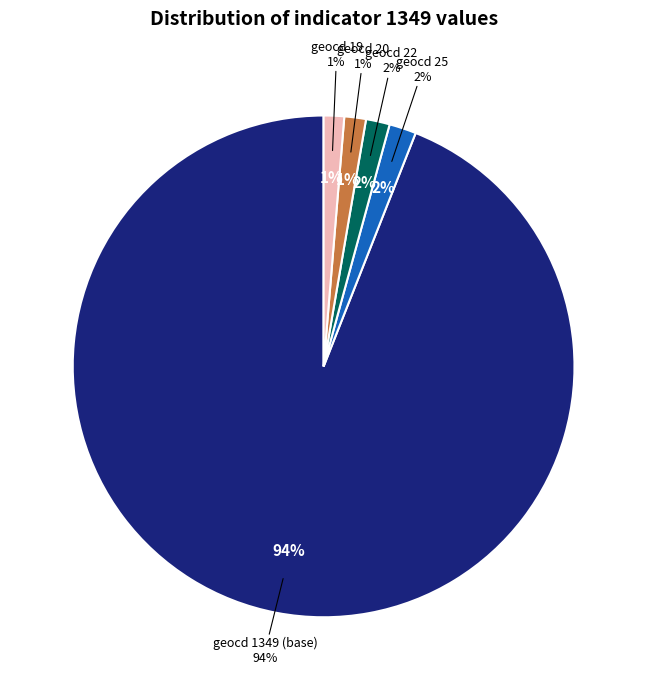

Which slice represents more than half of the pie?

1349